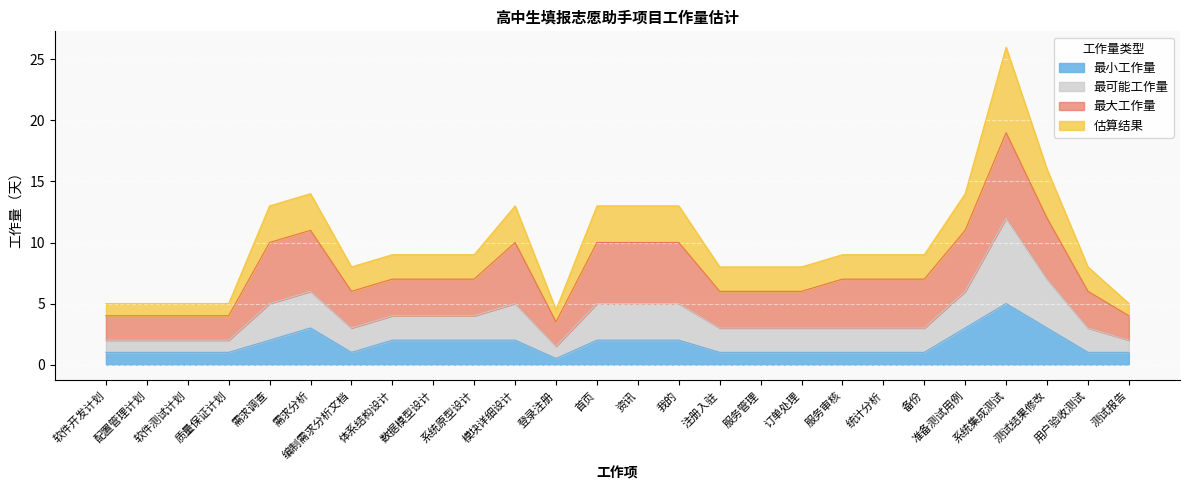

Does the chart display data point markers on the line(s)?

No